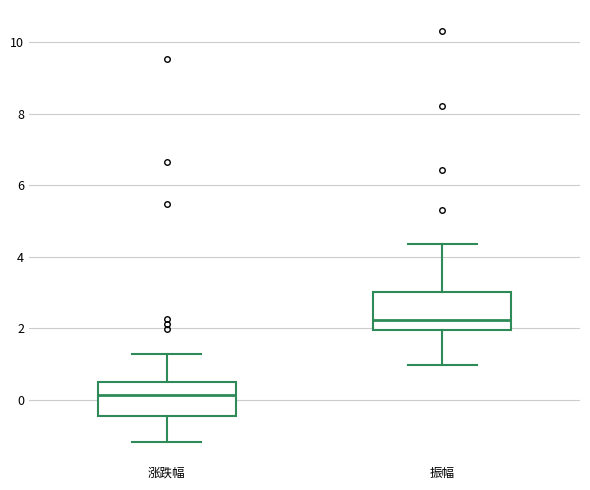

Which box has the highest median line?

振幅